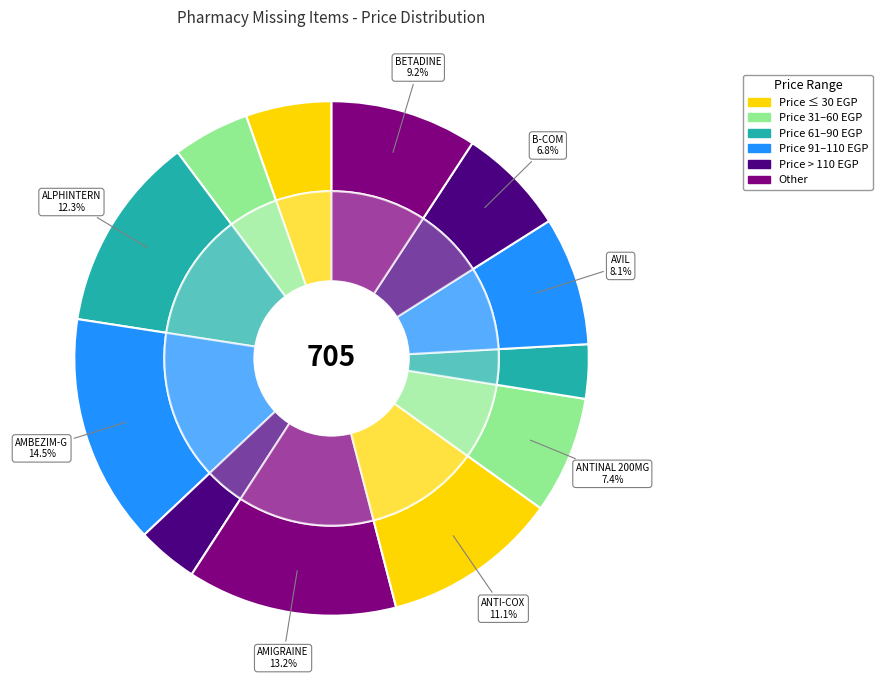

True or false: AMIGRAINE ADCO 30 TABLETS accounts for 25% of the total.

False